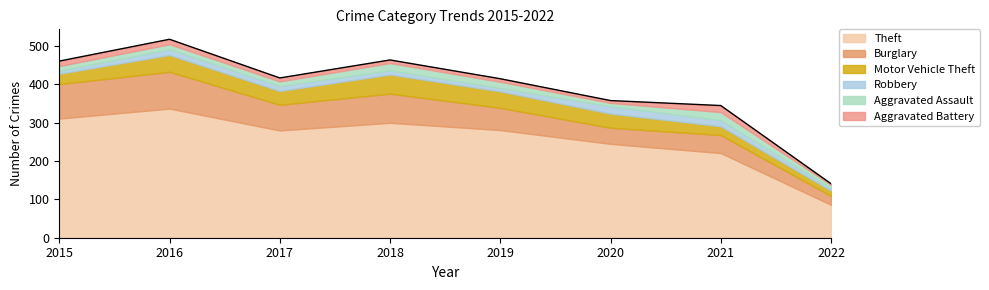

Rank the series by their maximum value, from highest to lowest.

Theft, Burglary, Motor Vehicle Theft, Aggravated Assault, Robbery, Aggravated Battery